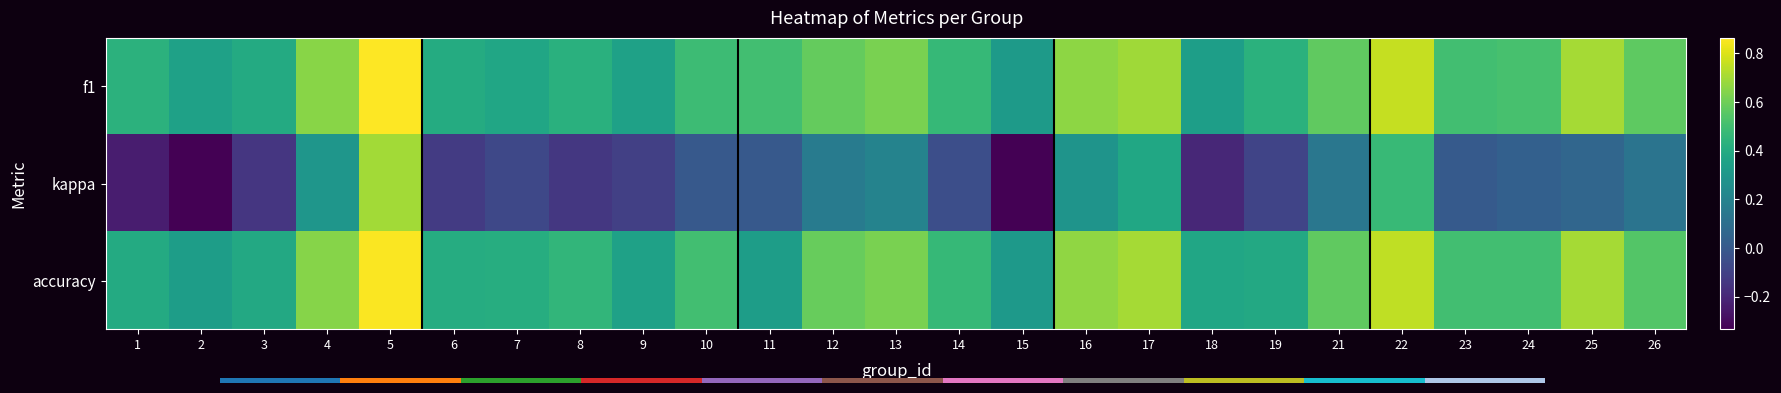

What is the difference between the second highest and second lowest values in the accuracy series?

0.4